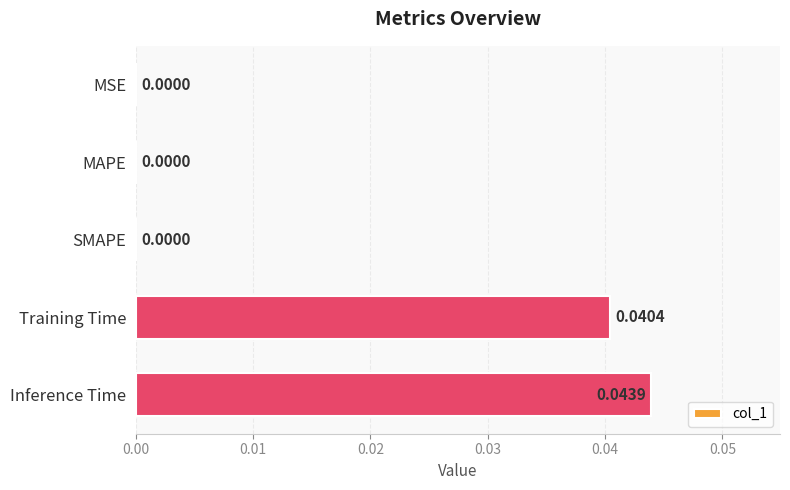

Between Training Time and MAPE, which is larger?

Training Time